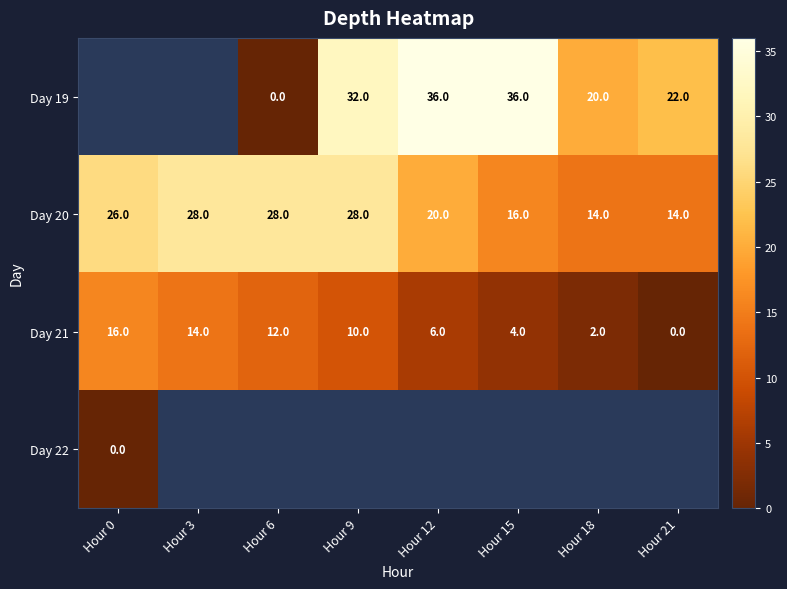

What is the lowest value of the Day 20 series?

14